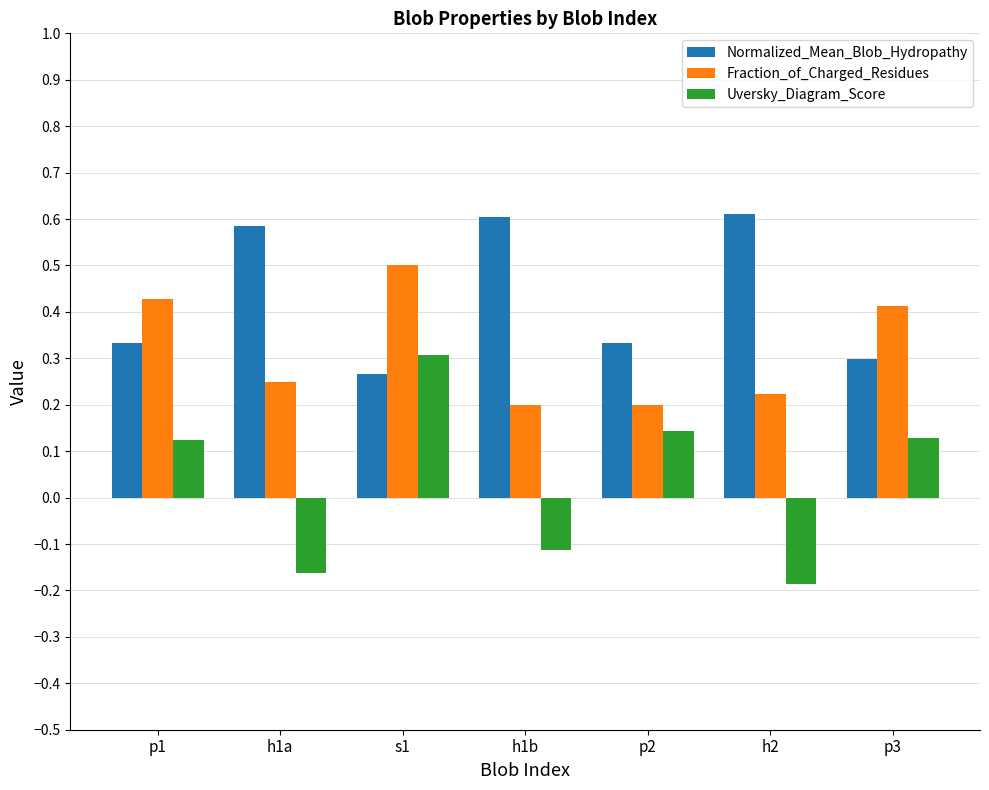

Count the number of categories in the chart.

7